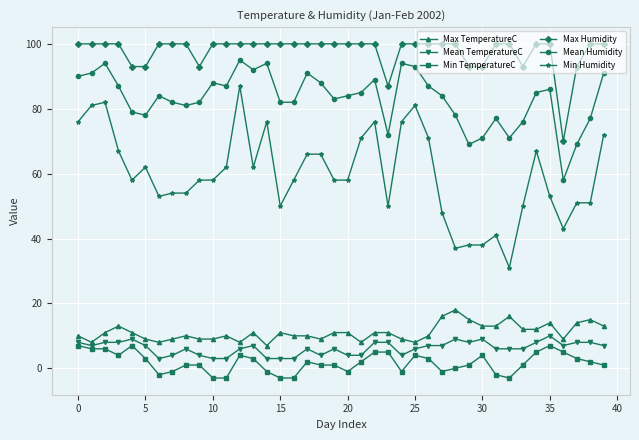

True or false: Mean TemperatureC has more than 1 points higher than both neighbors.

True